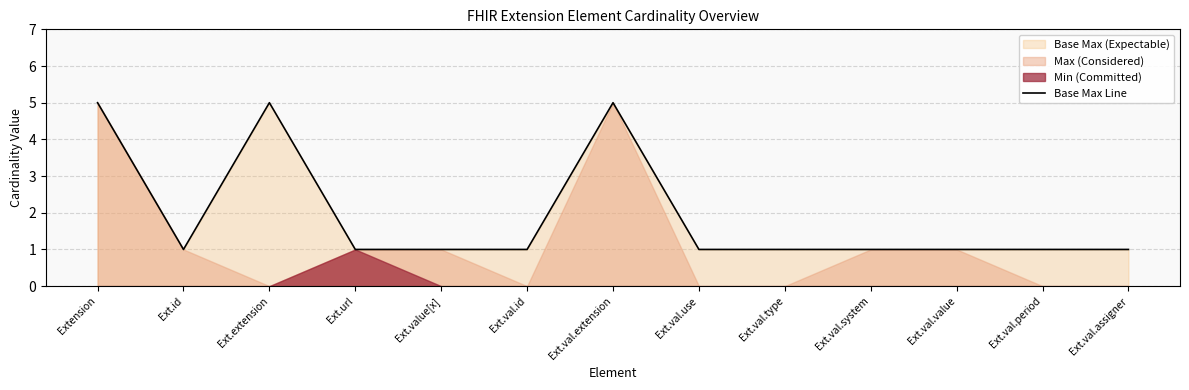

How many points are higher than both their immediate neighbors (excluding endpoints)?

2